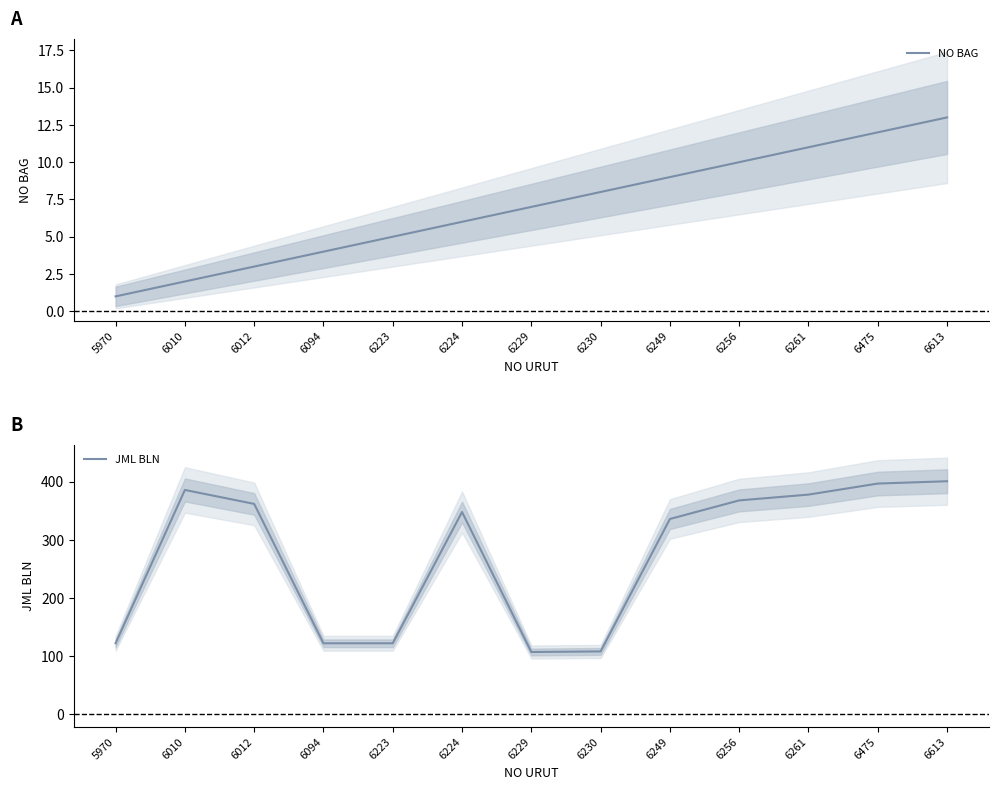

True or false: NO BAG has more than 0 interior local peaks.

False